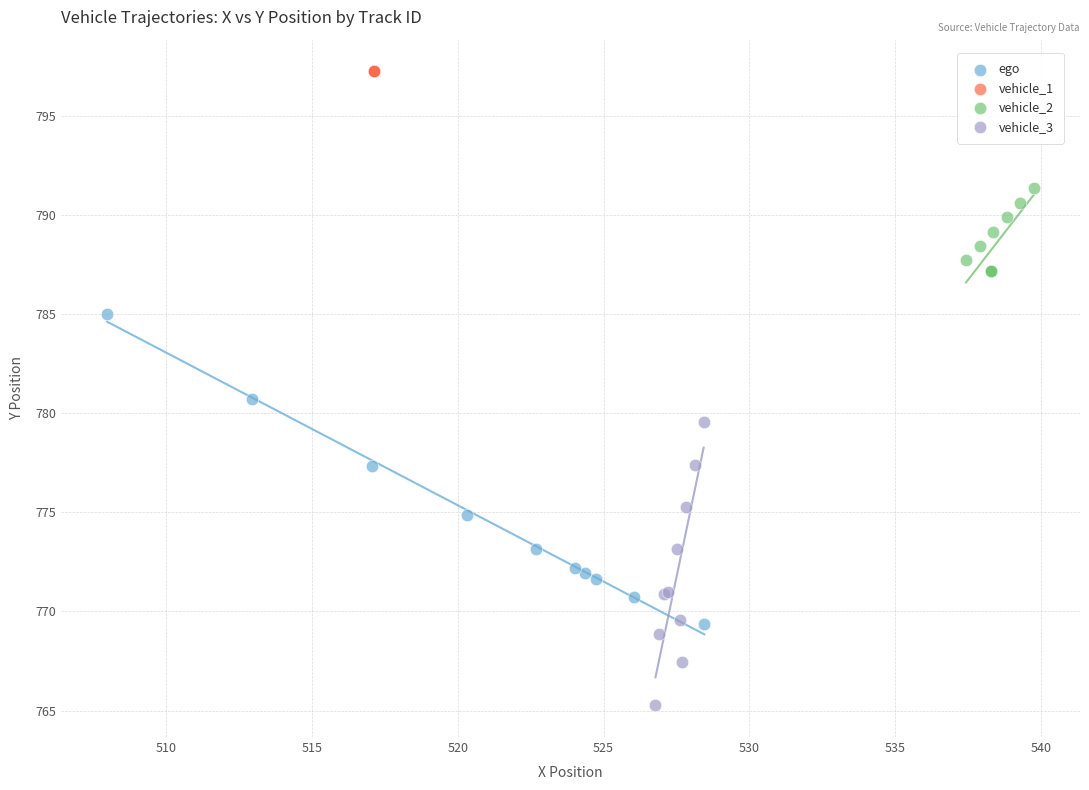

What are all the series names shown in the legend?

ego, vehicle_1, vehicle_2, vehicle_3